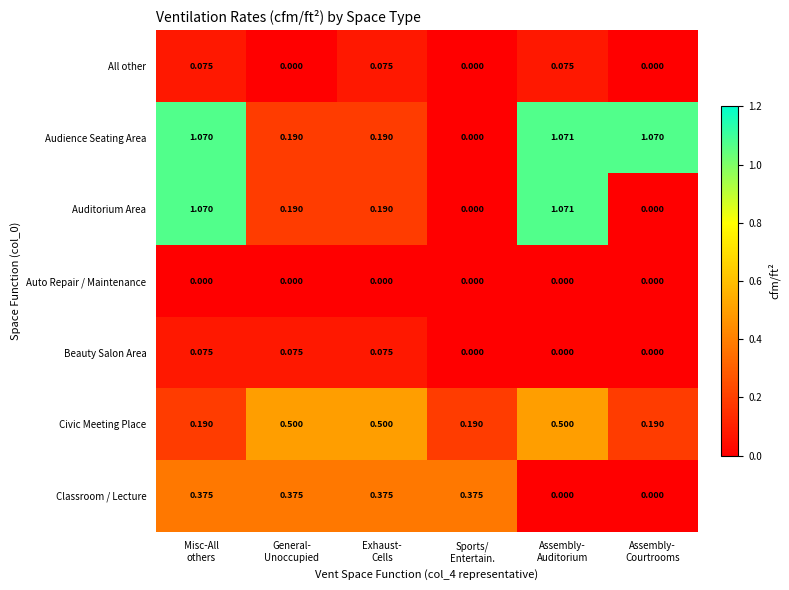

Which series has the largest total across all categories?

Audience Seating Area